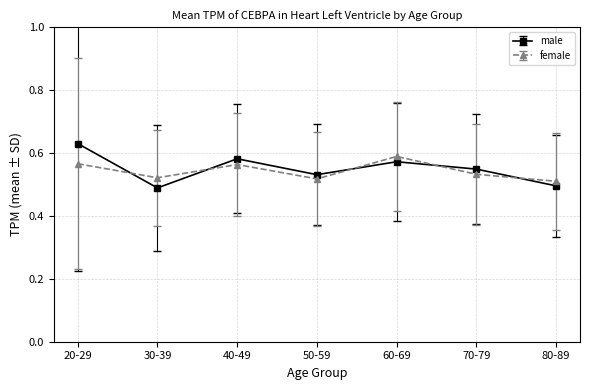

In male, how many points are lower than both neighbors (excluding endpoints)?

2